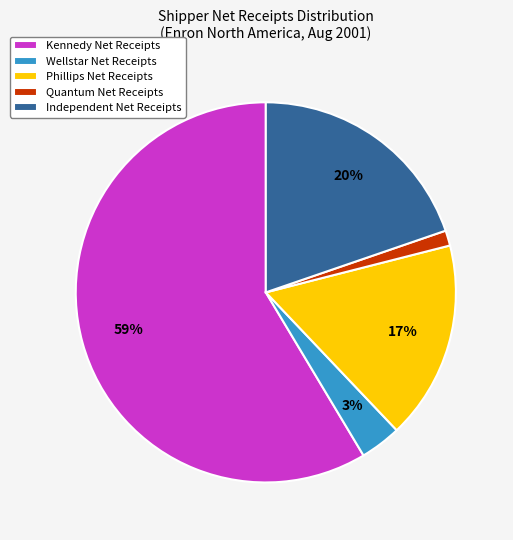

Which category has the smallest portion of the pie?

Quantum Net Receipts